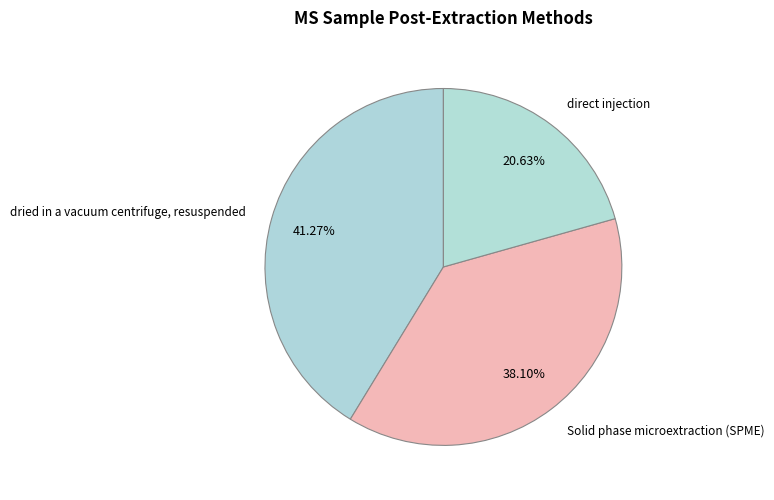

The direct injection slice represents 14% of the pie. True or false?

False